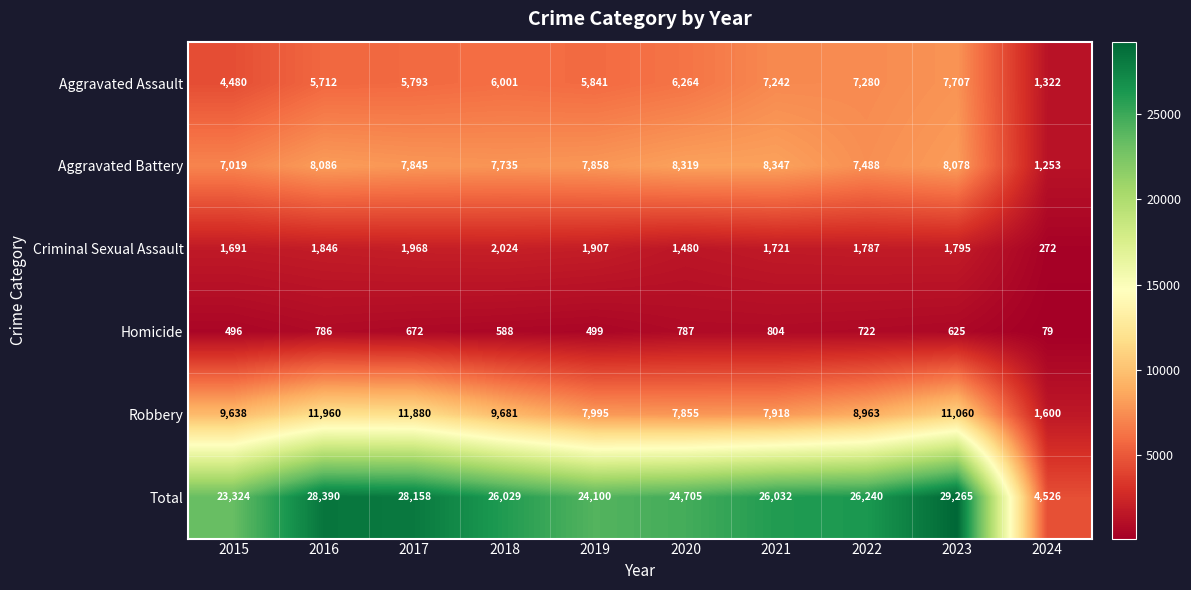

What is the smallest value displayed?

79